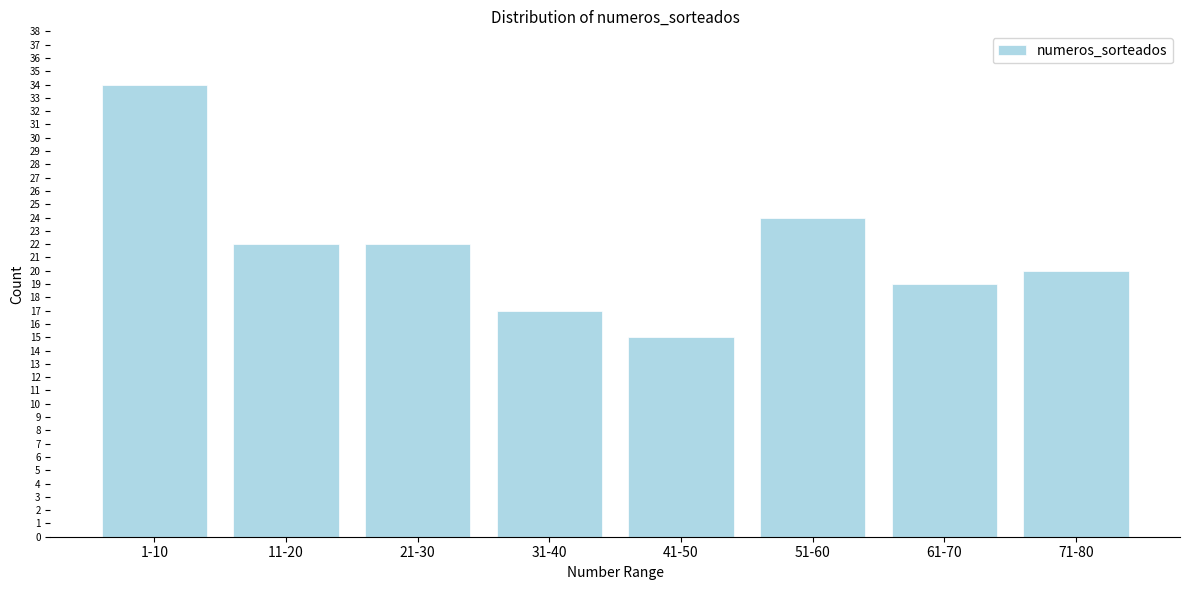

Reading left to right, transcribe all the data shown in this chart.

1-10=34	11-20=22	21-30=22	31-40=17	41-50=15	51-60=24	61-70=19	71-80=20